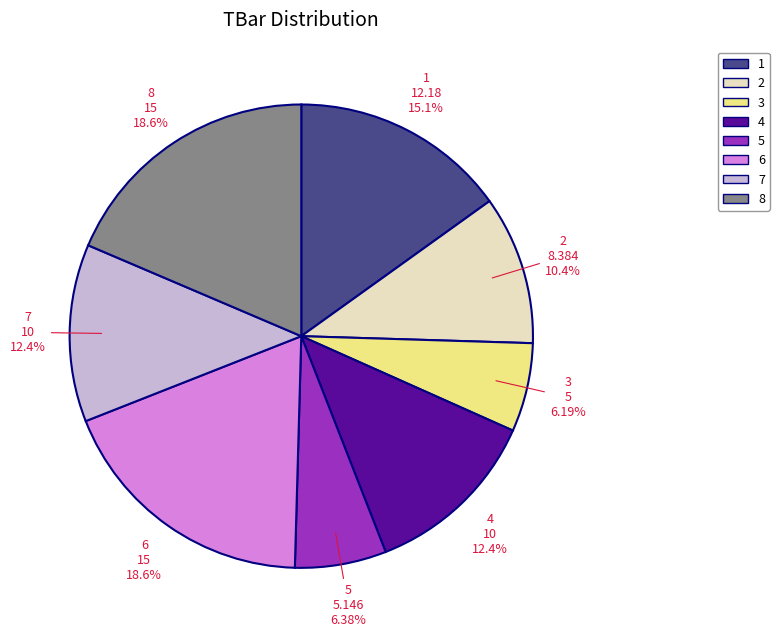

Is 3 the majority of the pie?

No